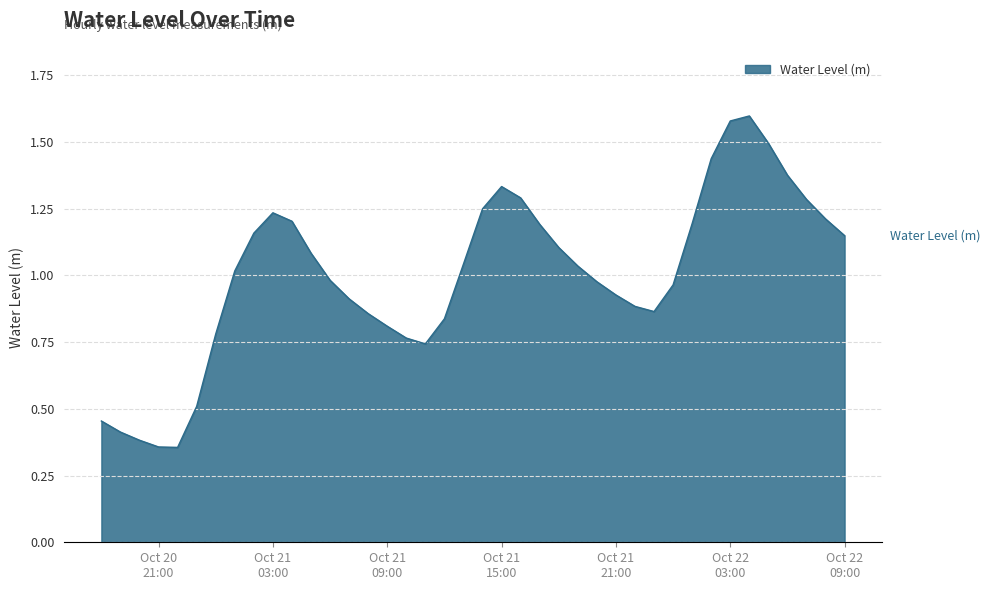

How many interior local peaks (higher than both neighbors) does the data have?

3